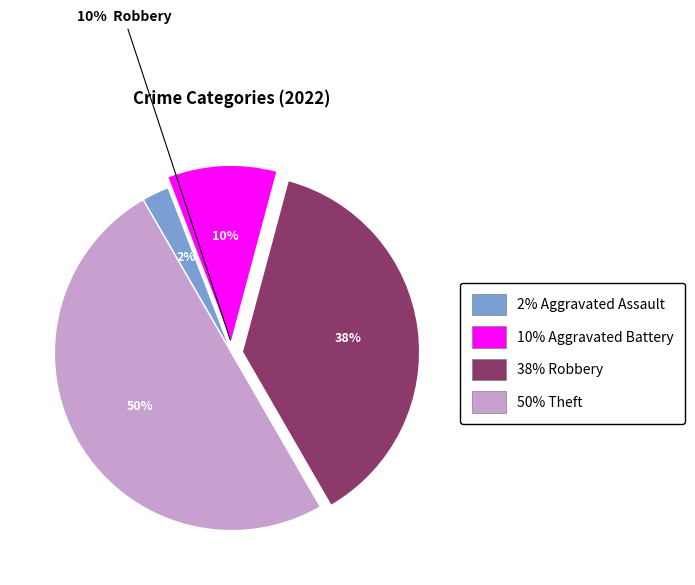

What percentage is the Aggravated Battery slice, to the nearest percent?

10%